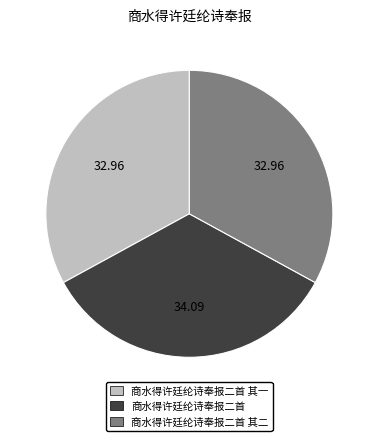

Does 商水得许廷纶诗奉报二首 represent more than half of the total?

No